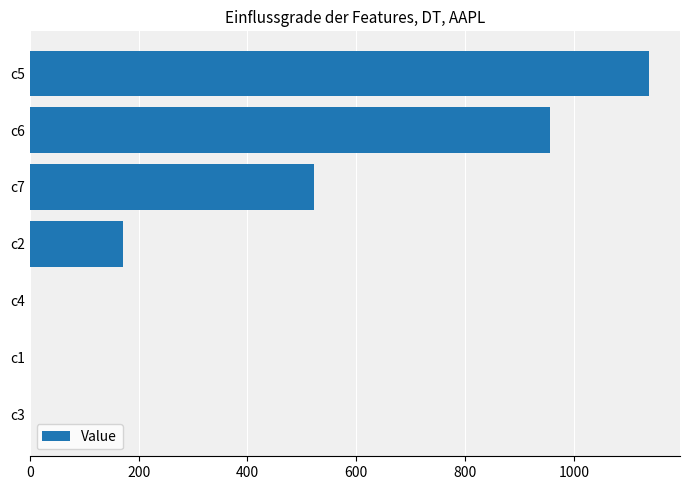

What is the sum of all values?

2789.8